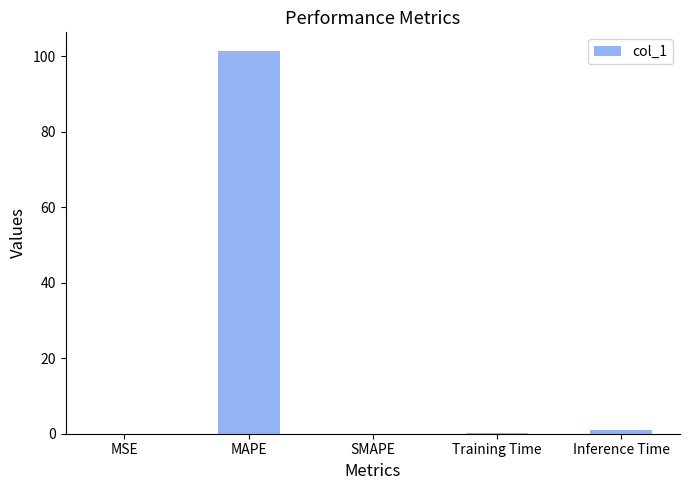

What is the sum of the values at SMAPE and MAPE?

101.3